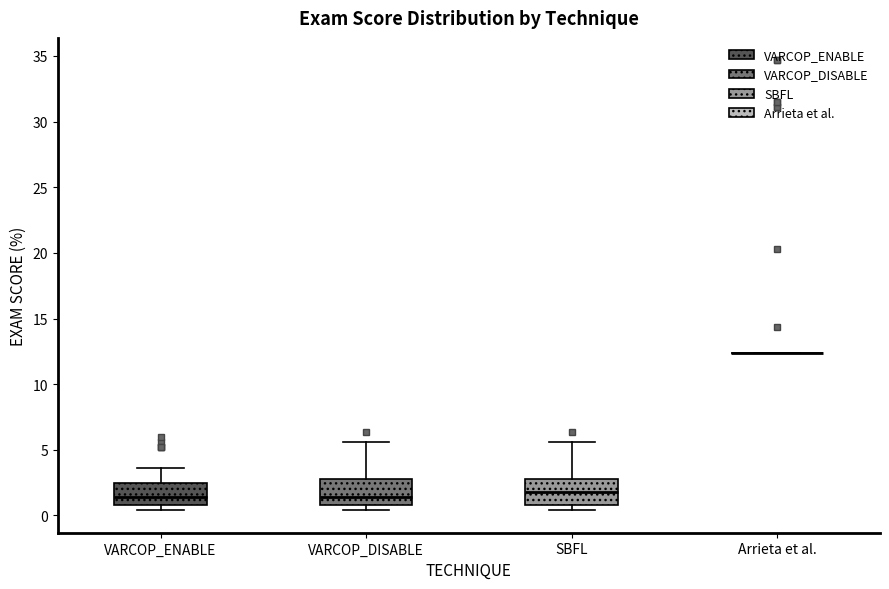

Reading left to right, transcribe this box plot: for each box, give where its median line is, the range the box spans, and where its two whiskers end, as read against the y-axis. The values are not printed on the chart, so give them approximately, as read against the axis.

VARCOP_ENABLE: median 1.5, box 1.0 to 2.5, whiskers 0.5 to 3.5
VARCOP_DISABLE: median 1.5, box 1.0 to 3.0, whiskers 0.5 to 5.5
SBFL: median 2.0, box 1.0 to 3.0, whiskers 0.5 to 5.5
Arrieta et al.: box collapsed to a line at 12.5, whiskers 12.5 to 12.5